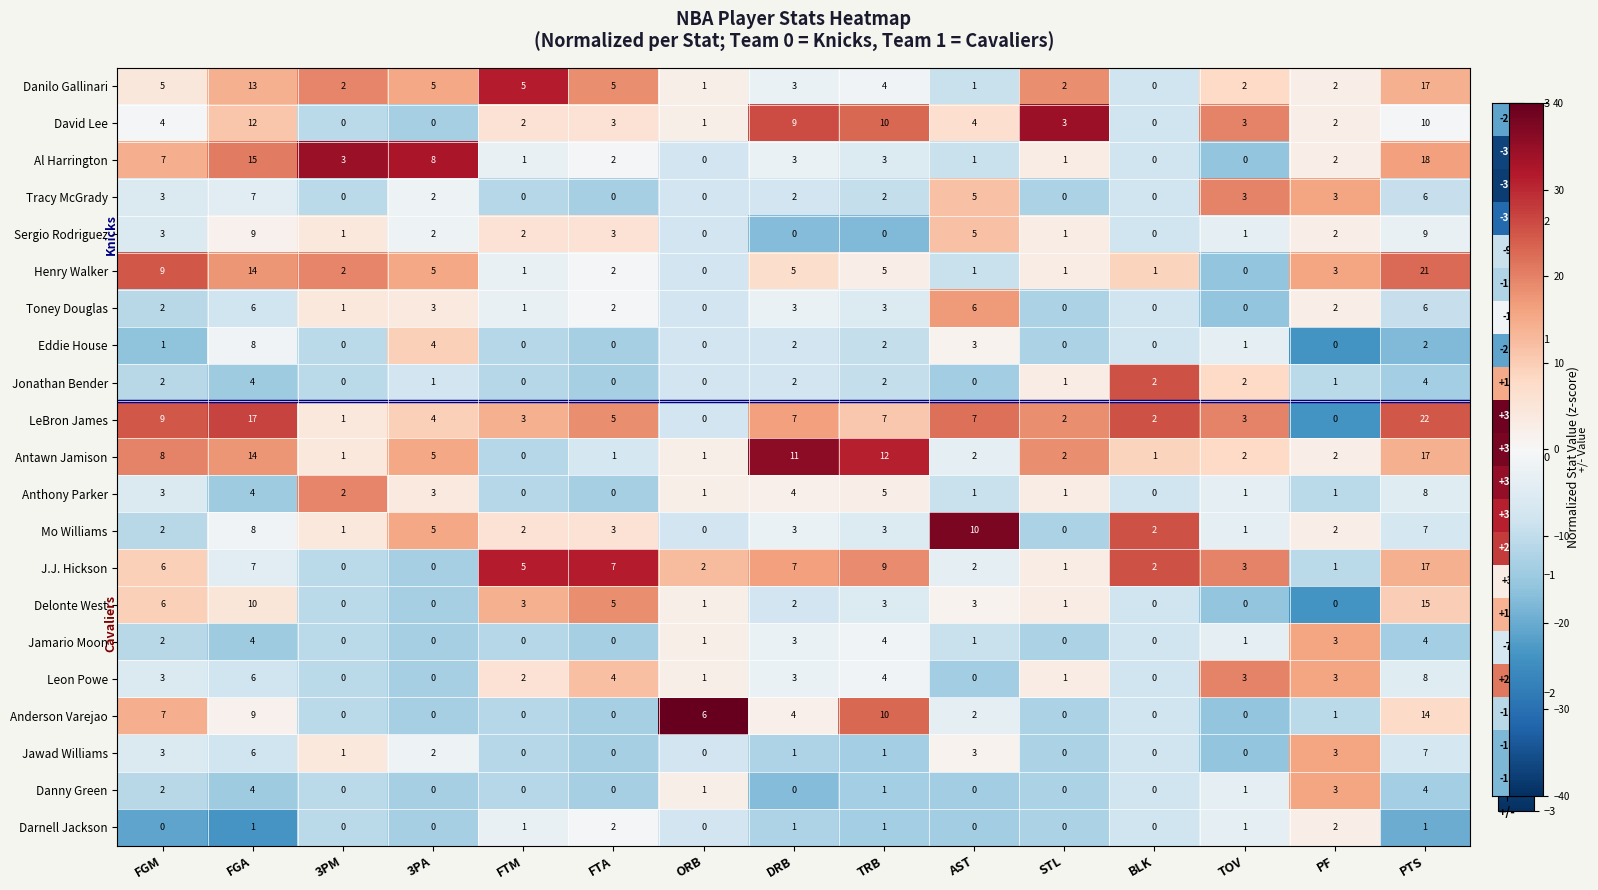

At which category is the sum across all series the highest?

PTS